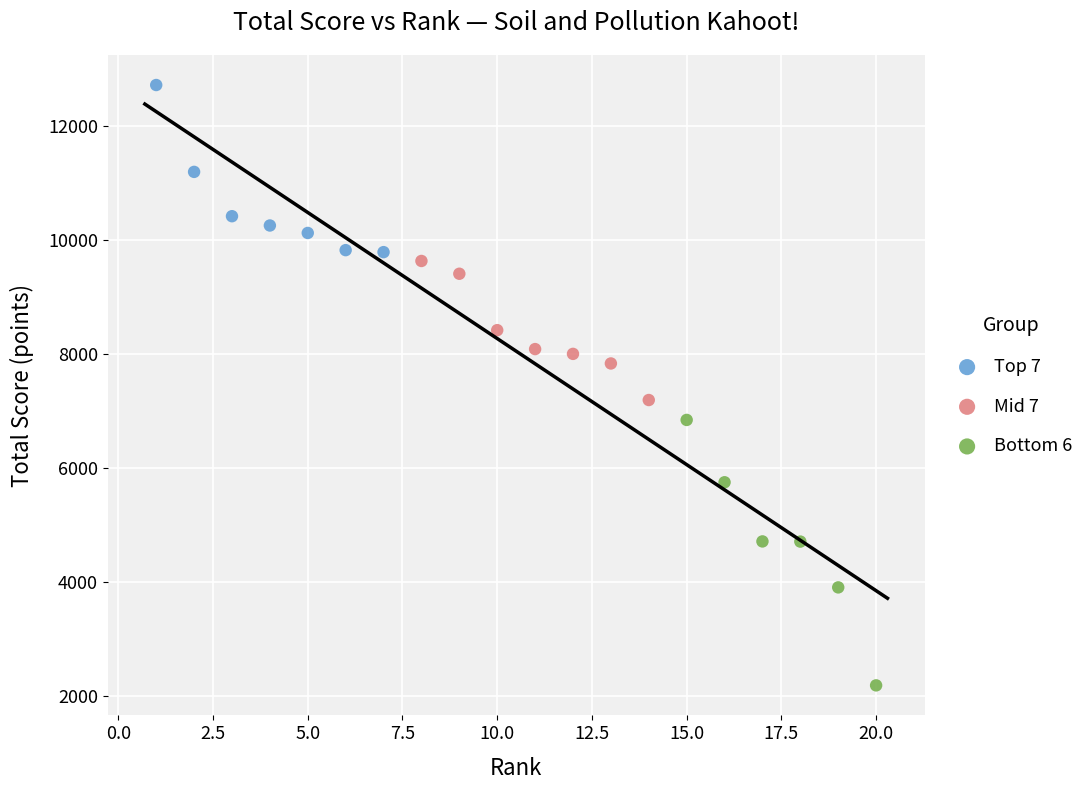

Which series has the widest spread of Y values?

Bottom 6